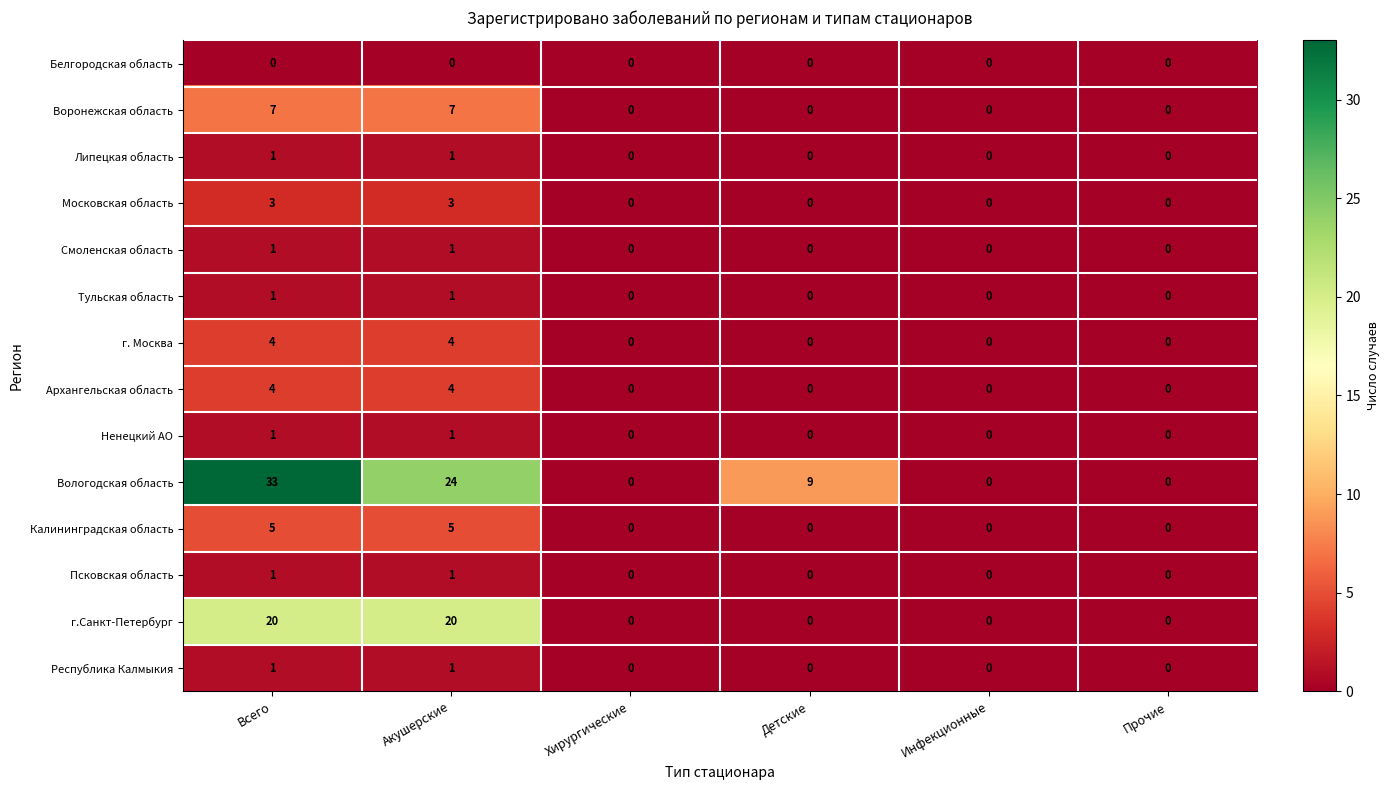

The Московская область series shows -1 at Детские. True or false?

False